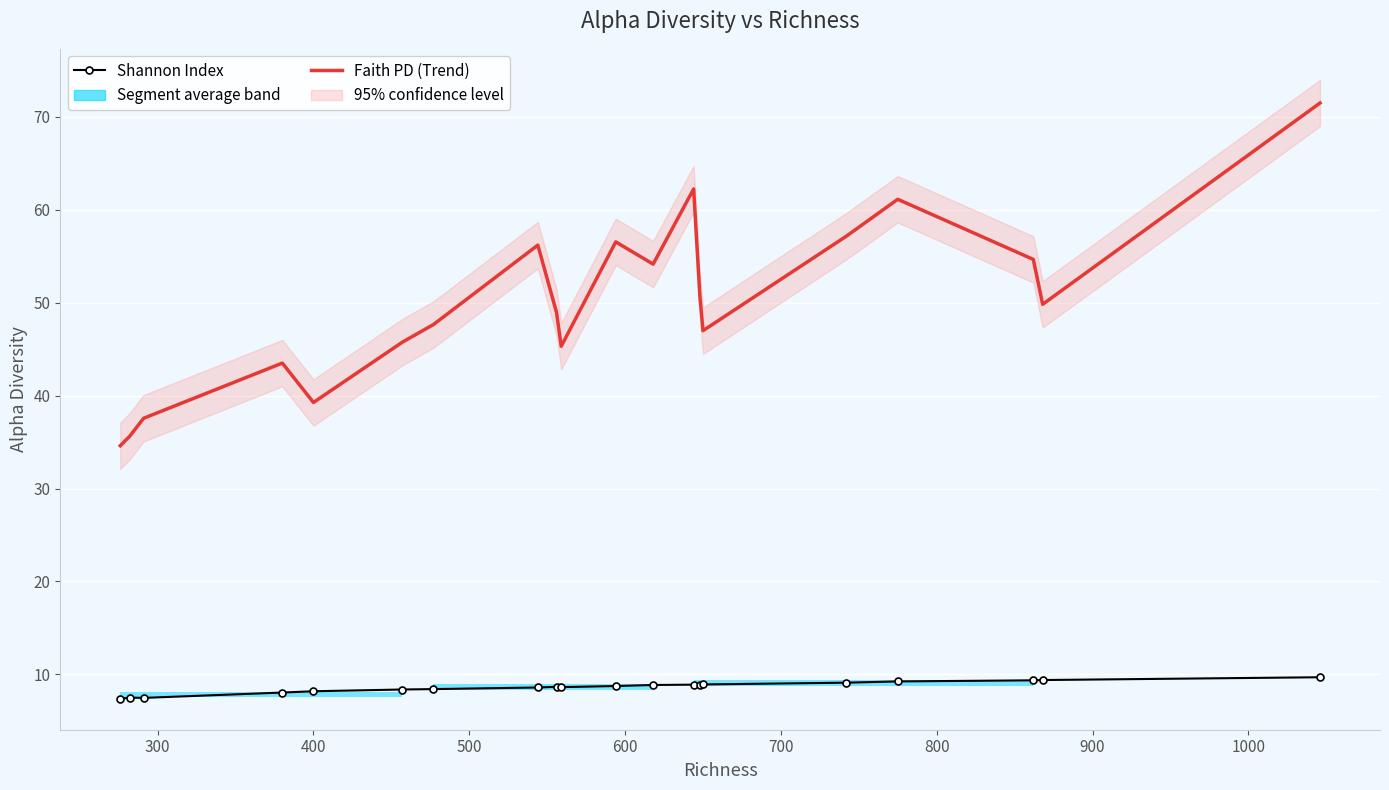

True or false: Shannon Index and Faith PD (Trend) cross at least once.

False